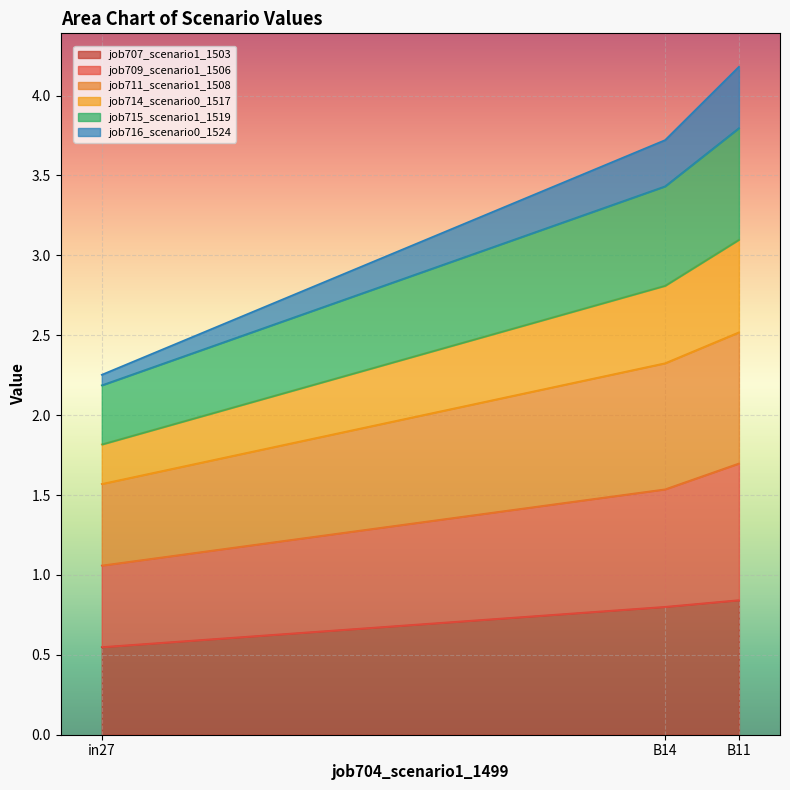

Which category has the highest value in the job714_scenario0_1517 series?

B11